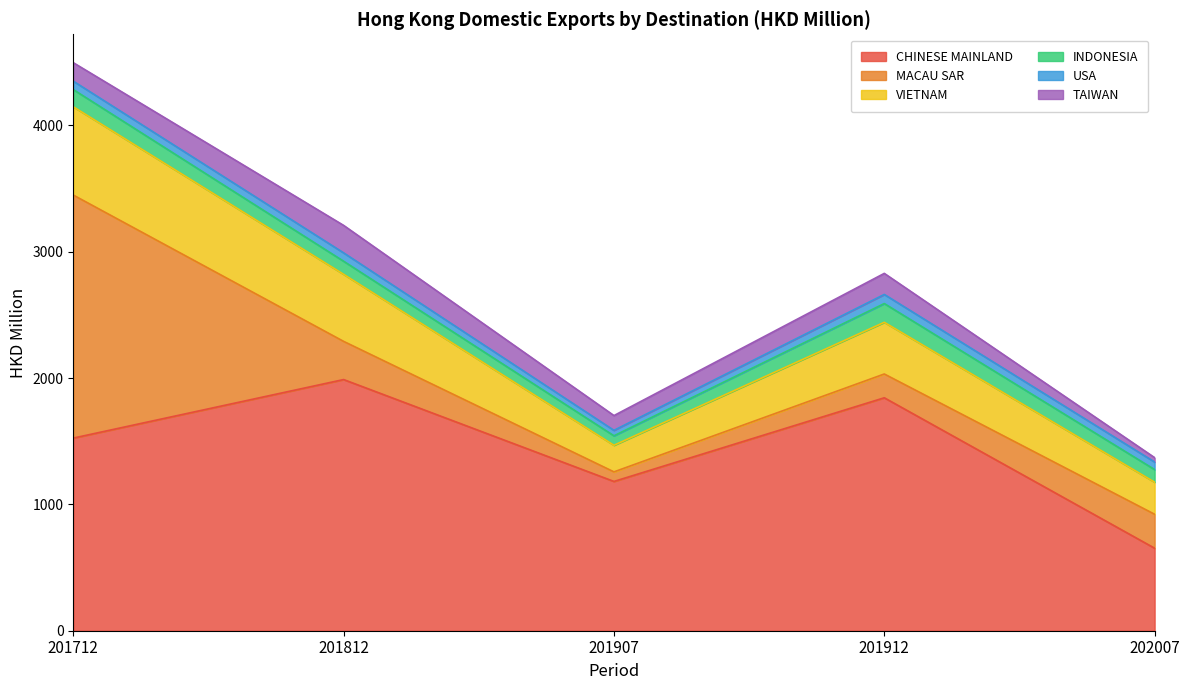

Reading right to left, list all the values displayed in this chart.

CHINESE MAINLAND: 653.1	1843.8	1181.6	1988.1	1524.7
MACAU SAR: 268.7	188.3	75.7	302.1	1923.7
VIETNAM: 254.0	409.1	210.5	530.9	698.7
INDONESIA: 99.9	148.5	75.1	103.6	136.3
USA: 59.7	72.1	43.2	66.3	66.6
TAIWAN: 34.6	166.7	116.9	217.3	146.1